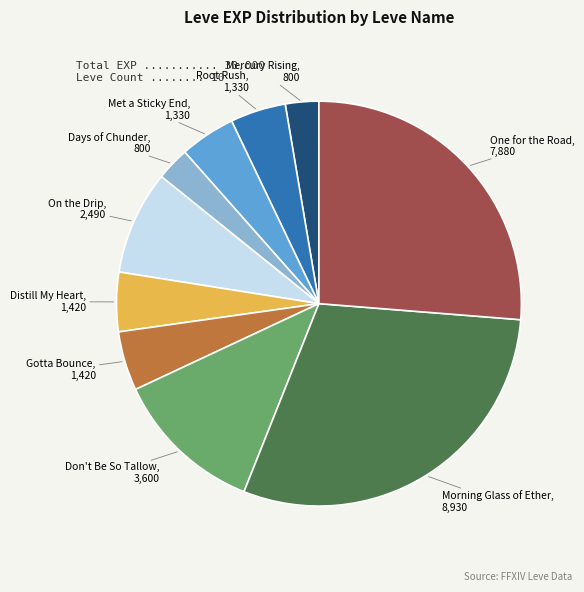

Does any single category account for the majority?

No